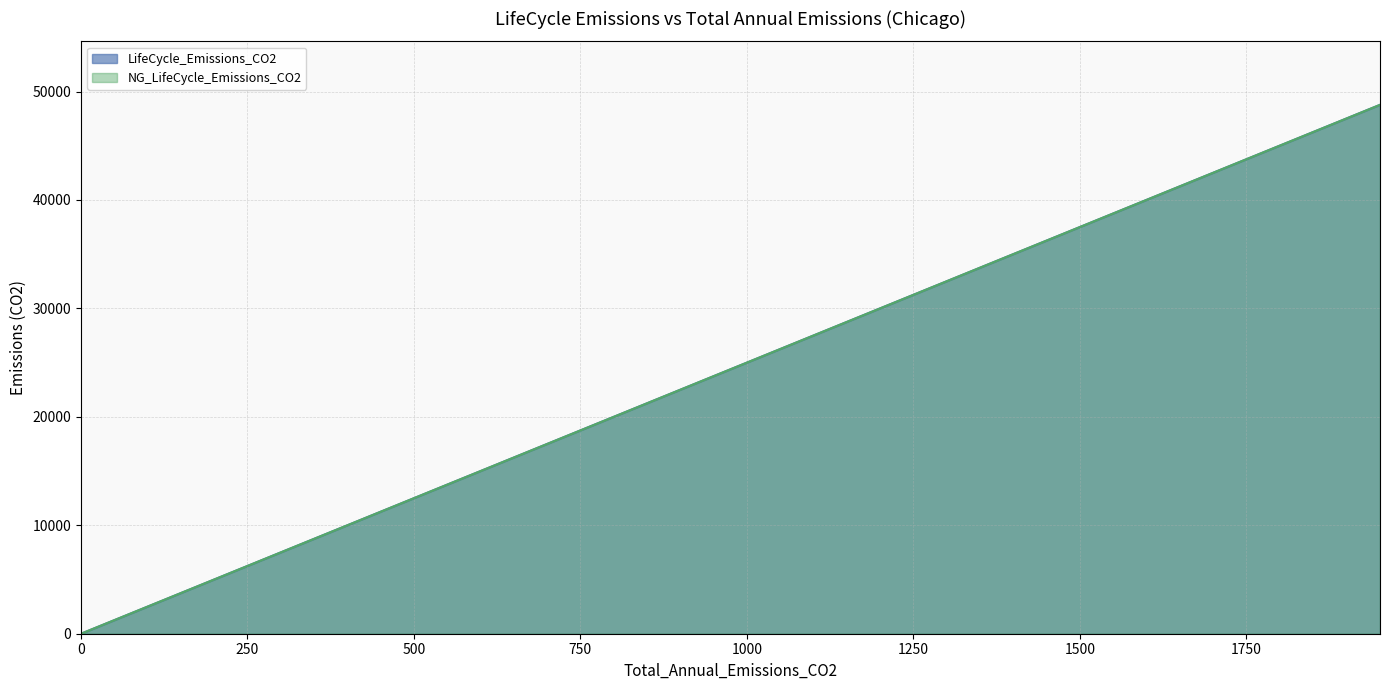

What is the greatest value displayed?

48772.4